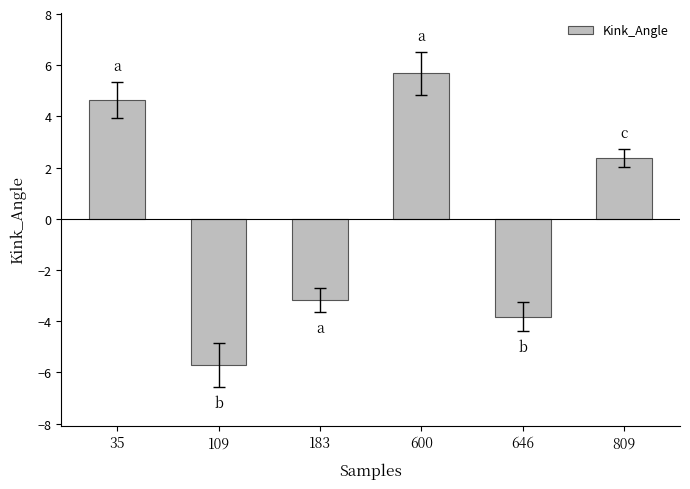

How many values are below 2?

3